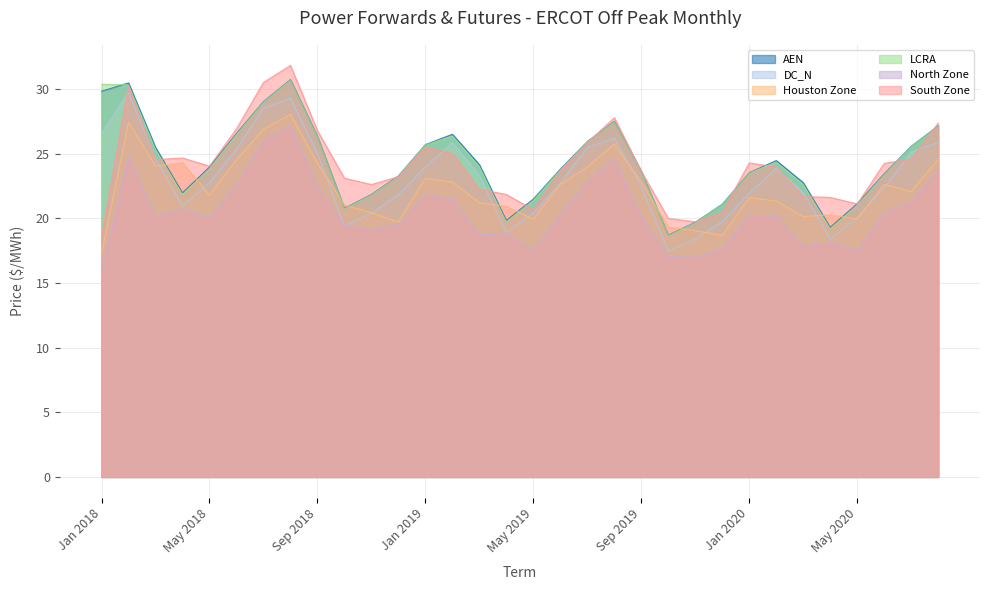

Reading left to right, list all the values displayed in this chart.

AEN: 29.8	30.5	25.5	22.0	24.0	26.6	29.0	30.7	26.3	20.8	21.8	23.3	25.7	26.5	24.1	19.8	21.5	23.8	25.9	27.5	23.6	18.7	19.7	21.1	23.5	24.5	22.8	19.3	21.1	23.4	25.6	27.1
DC_N: 26.6	29.7	24.6	21.0	22.8	25.4	28.5	29.3	25.0	19.4	20.4	21.8	24.0	25.8	23.3	18.9	20.4	22.7	25.5	26.2	22.5	17.5	18.4	19.8	21.9	23.9	22.0	18.4	20.1	22.4	25.1	25.9
Houston Zone: 17.2	27.4	24.0	24.3	21.8	24.5	26.9	28.0	24.3	21.0	20.4	19.7	23.1	22.8	21.2	20.9	19.9	22.6	24.0	25.7	22.8	19.3	19.0	18.7	21.6	21.3	20.1	20.3	19.9	22.6	22.1	24.6
LCRA: 30.4	30.3	25.3	21.8	23.8	26.5	29.0	30.7	26.3	20.7	21.8	23.2	25.7	26.4	24.0	19.7	21.4	23.7	25.9	27.5	23.6	18.7	19.7	21.1	23.5	24.3	22.6	19.2	21.0	23.4	25.5	27.1
North Zone: 15.9	24.8	20.2	20.7	20.0	22.6	26.0	27.2	22.5	19.5	19.1	19.5	21.8	21.5	18.7	18.8	17.5	20.3	22.9	24.6	20.1	17.1	17.0	17.6	20.3	20.1	17.8	18.1	17.5	20.4	21.3	23.7
South Zone: 18.6	30.2	24.5	24.7	24.0	26.9	30.5	31.8	26.8	23.1	22.6	23.2	25.5	25.0	22.3	21.8	20.7	23.7	25.8	27.8	23.6	20.0	19.7	20.5	24.3	24.0	21.7	21.6	21.1	24.2	24.6	27.4